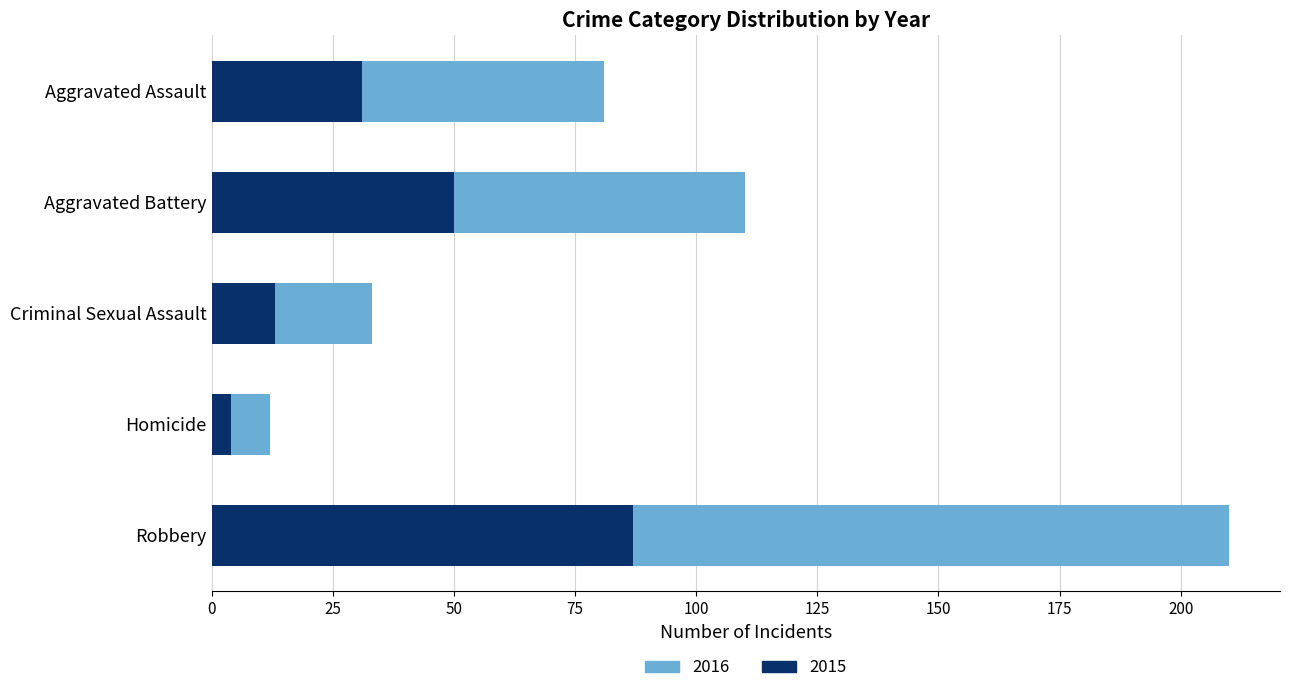

At which category is the sum across all series the highest?

Robbery